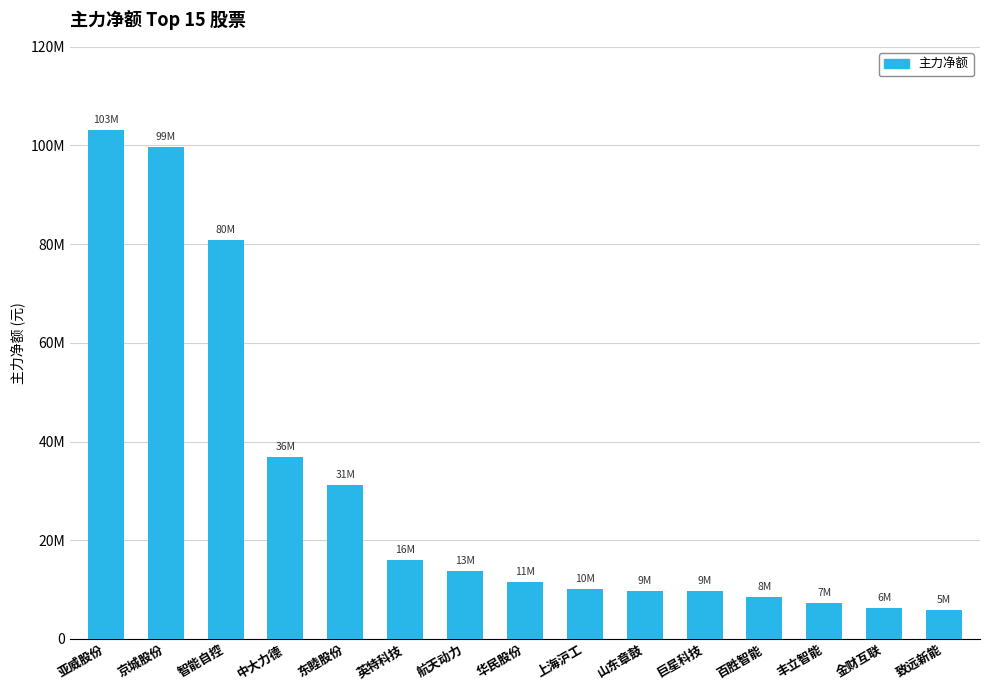

What is the label of the 15th bar from the left?

致远新能